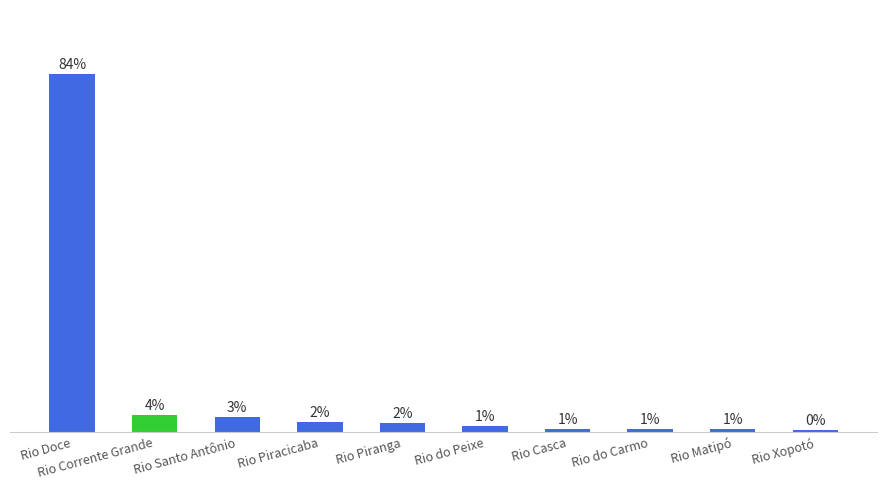

What is the label of the 3rd bar from the left?

Rio Santo Antônio